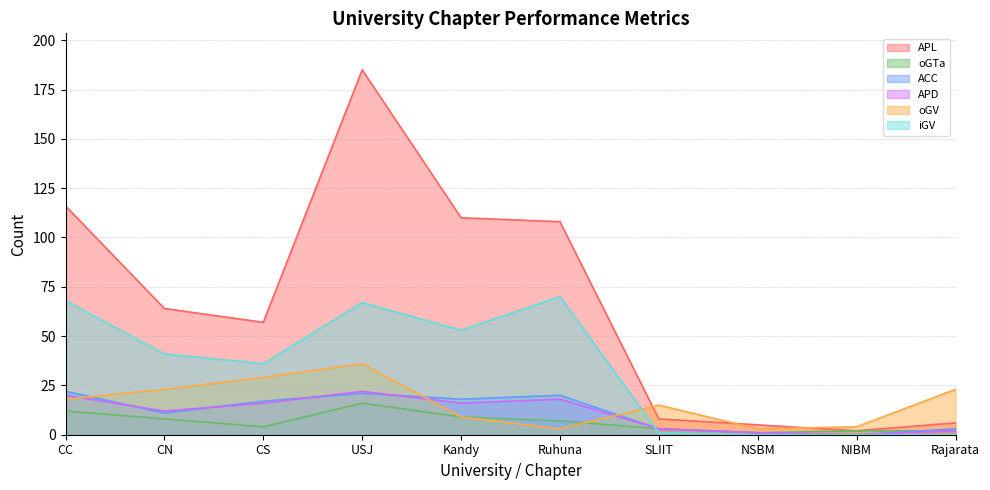

How many values in the oGTa series are below 7?

5